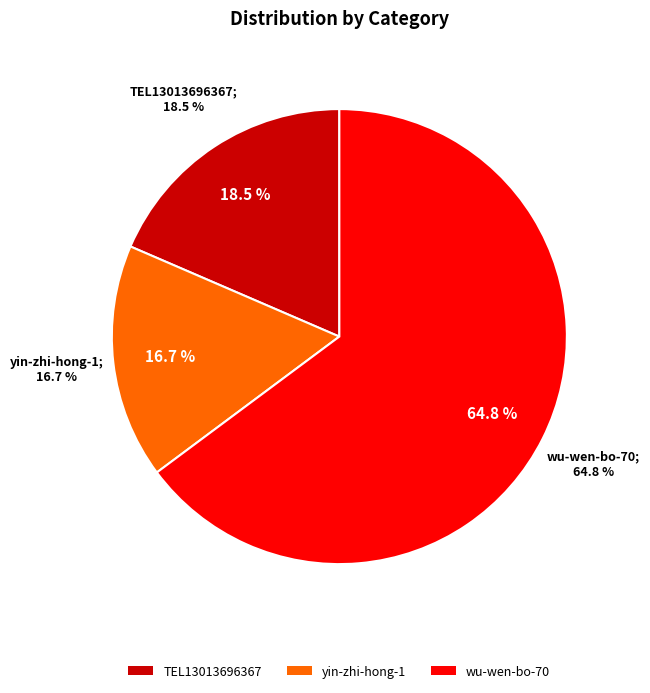

How much of the chart is everything except TEL13013696367?

81.5%